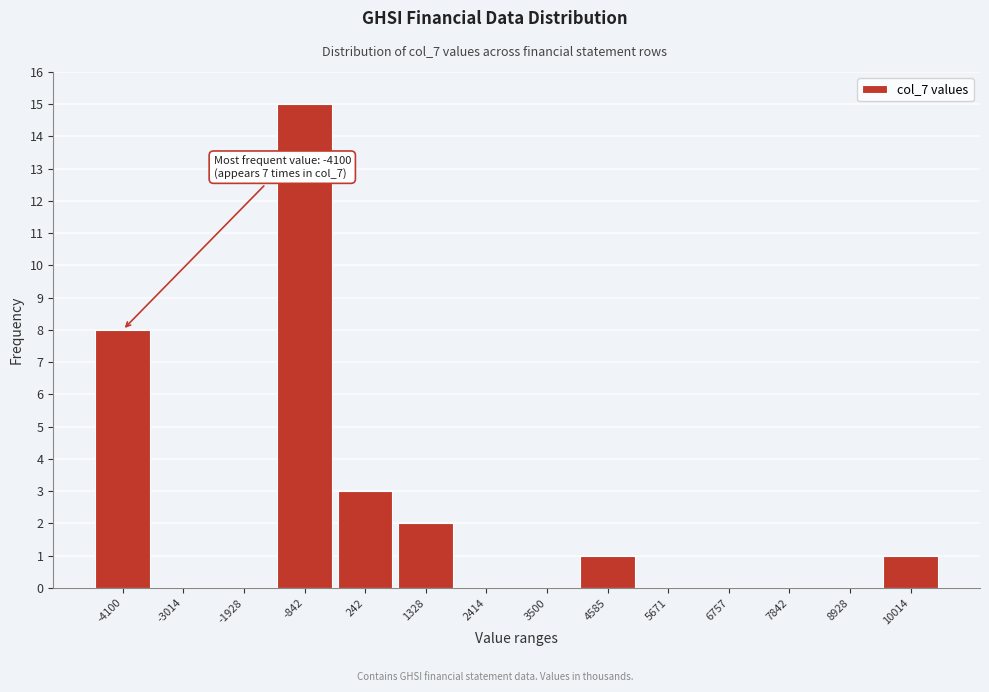

Reading left to right, what are all the values shown in this chart?

-4100=8	-3014=0	-1928=0	-842=15	242=3	1328=2	2414=0	3500=0	4585=1	5671=0	6757=0	7842=0	8928=0	10014=1